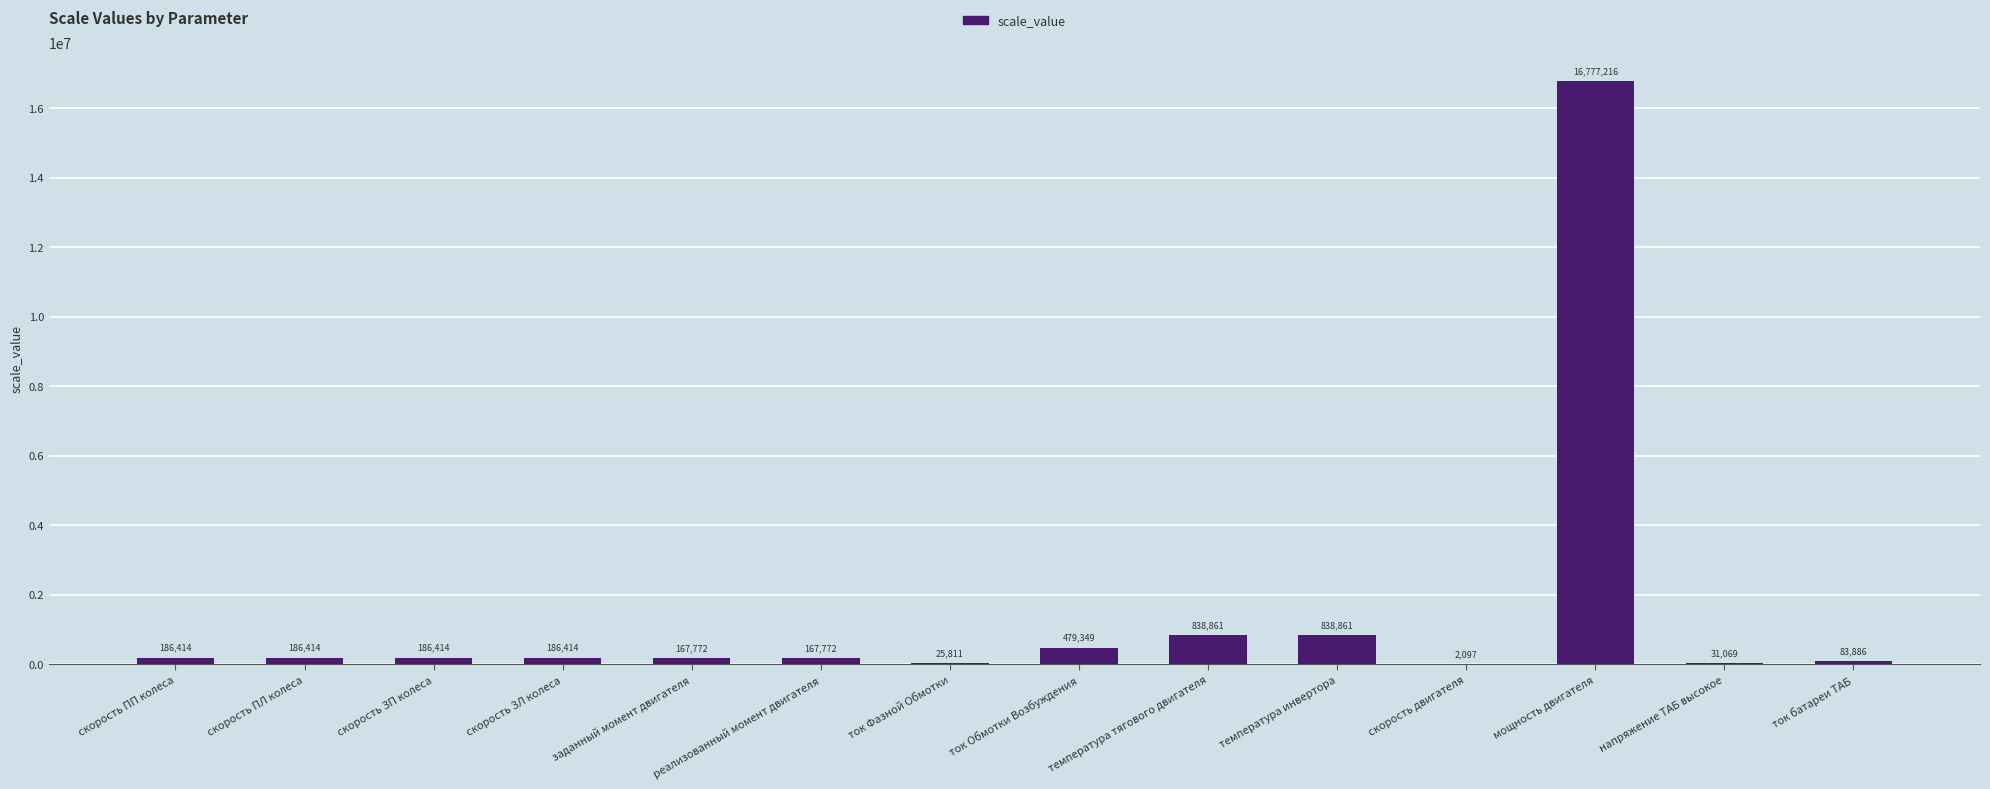

Count the number of data series in this chart.

1